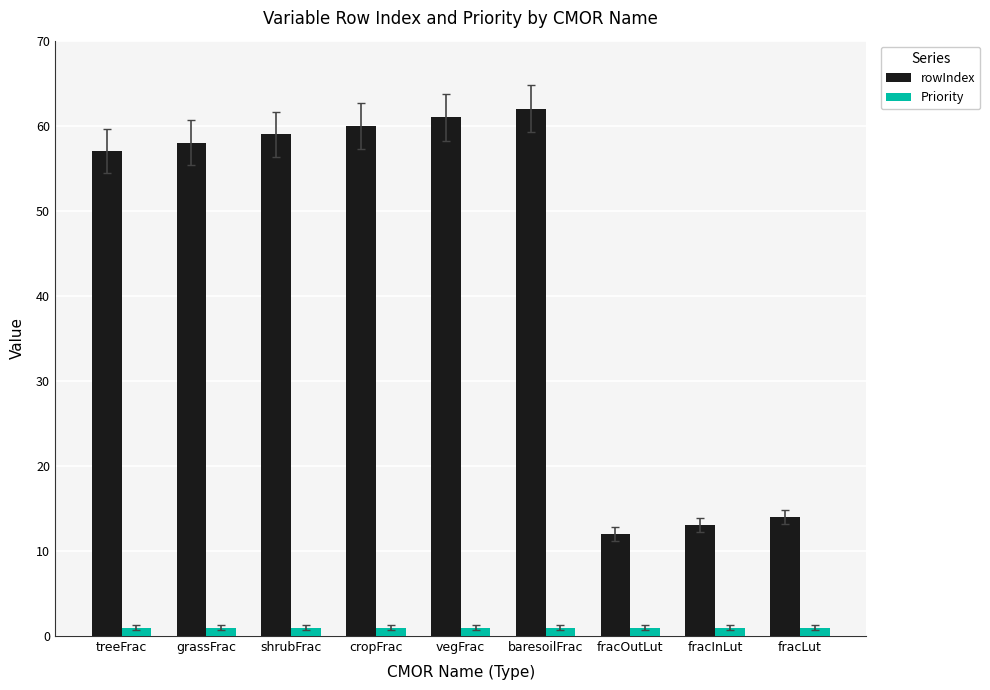

Reading left to right, what are all the values shown in this chart?

rowIndex: 57	58	59	60	61	62	12	13	14
Priority: 1	1	1	1	1	1	1	1	1